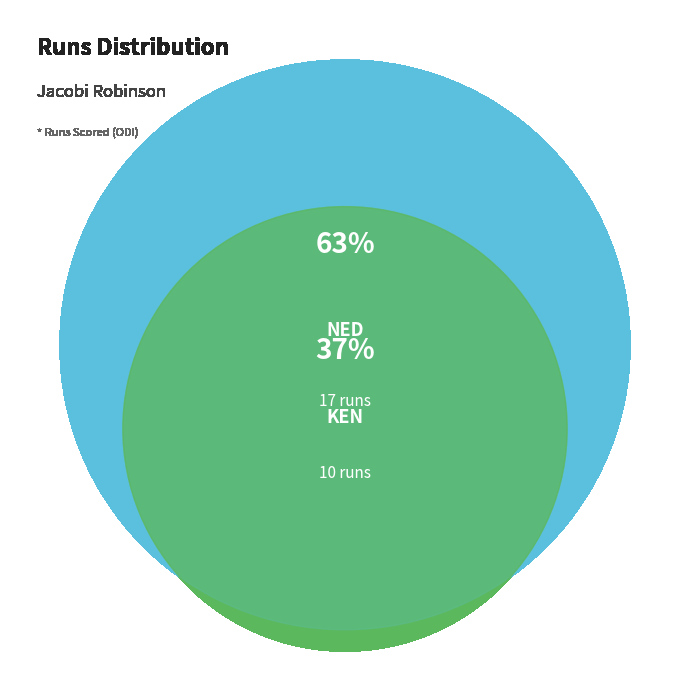

Which slice is the smallest?

KEN